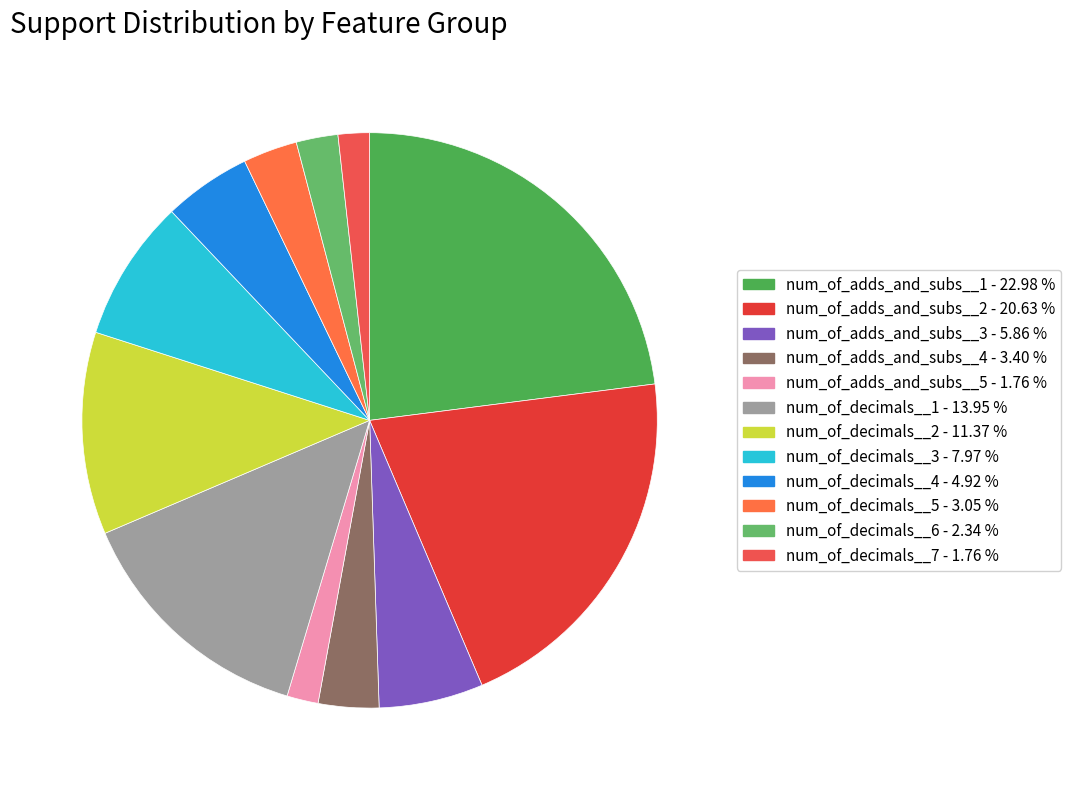

Is there a majority slice in this chart?

No